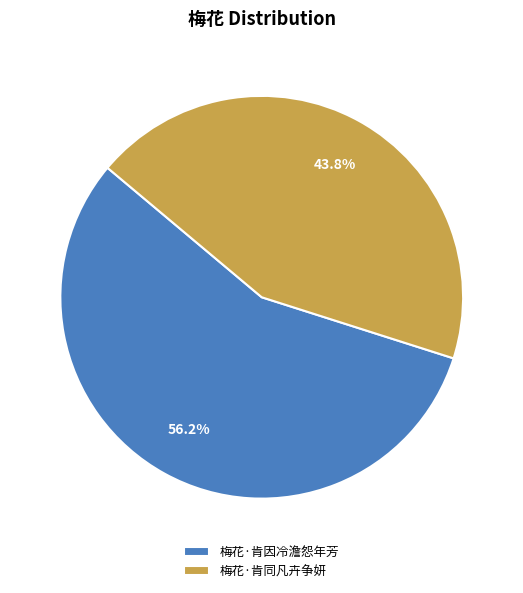

To the nearest percent, what percentage of the pie is 梅花·肯同凡卉争妍?

44%